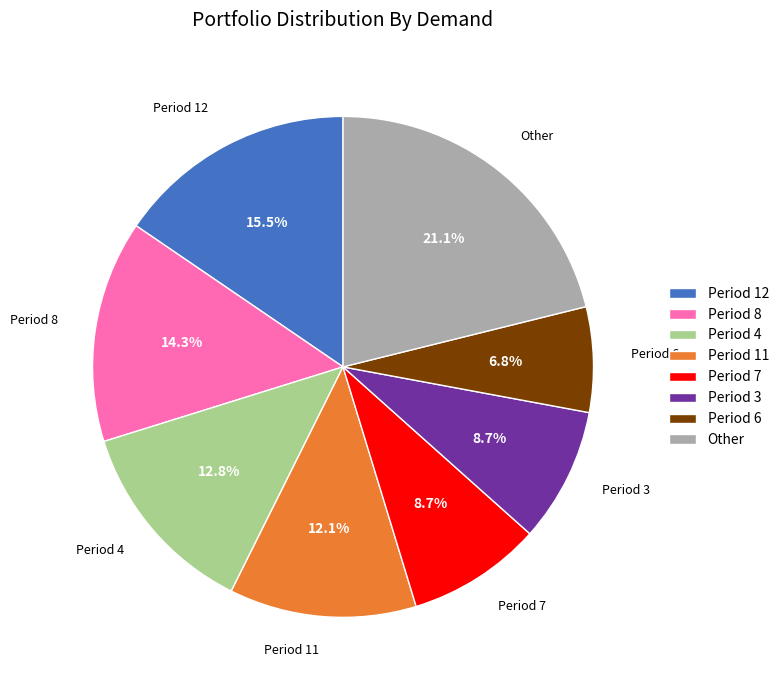

Which slice is the largest?

Other